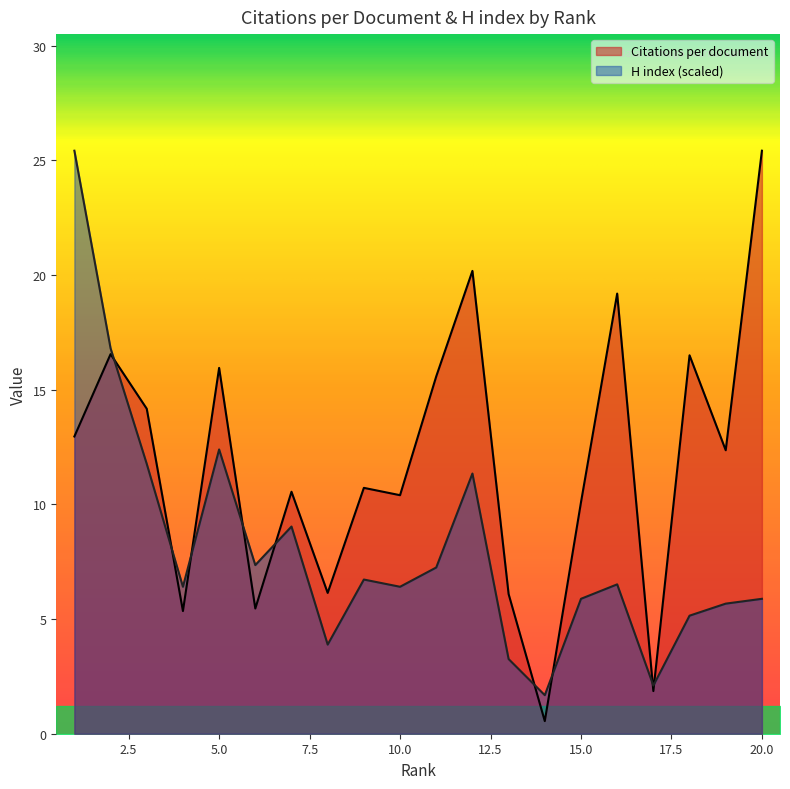

Which series has the largest range (max minus min)?

Citations per document